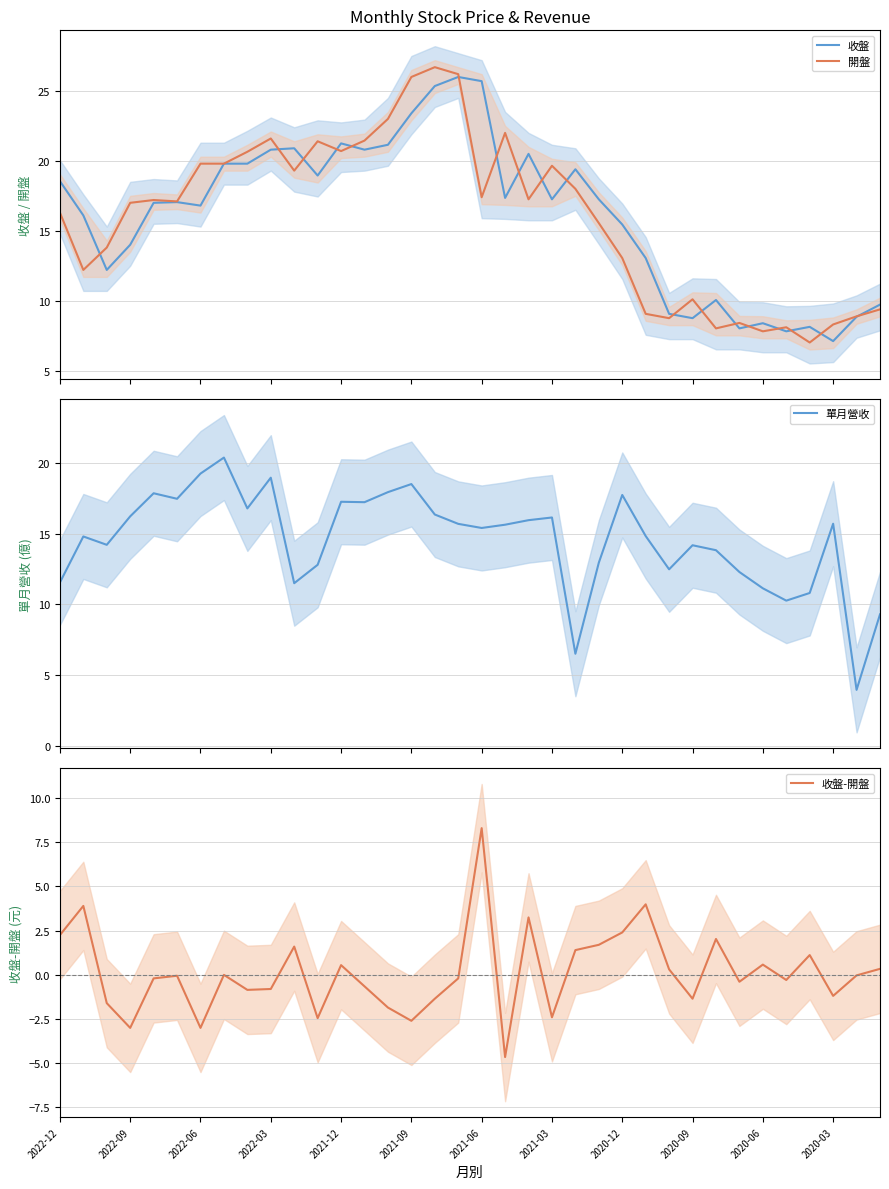

What is the sum of all 開盤 values?

576.9